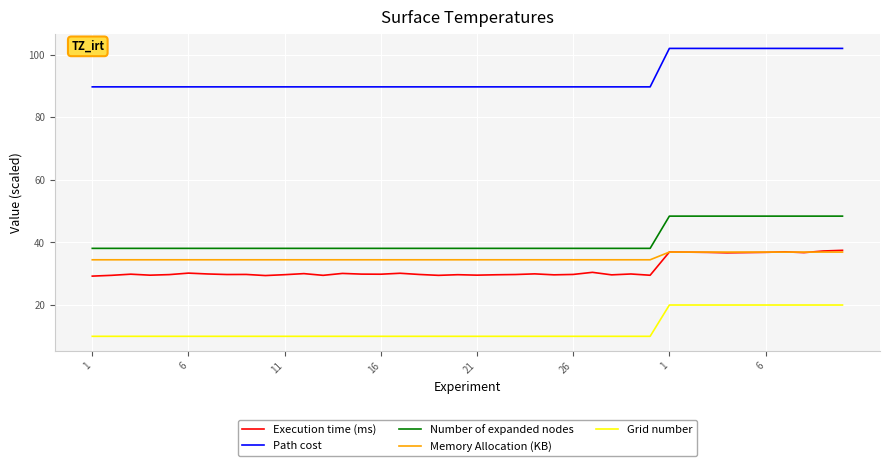

Which series has the largest total across all categories?

Path cost